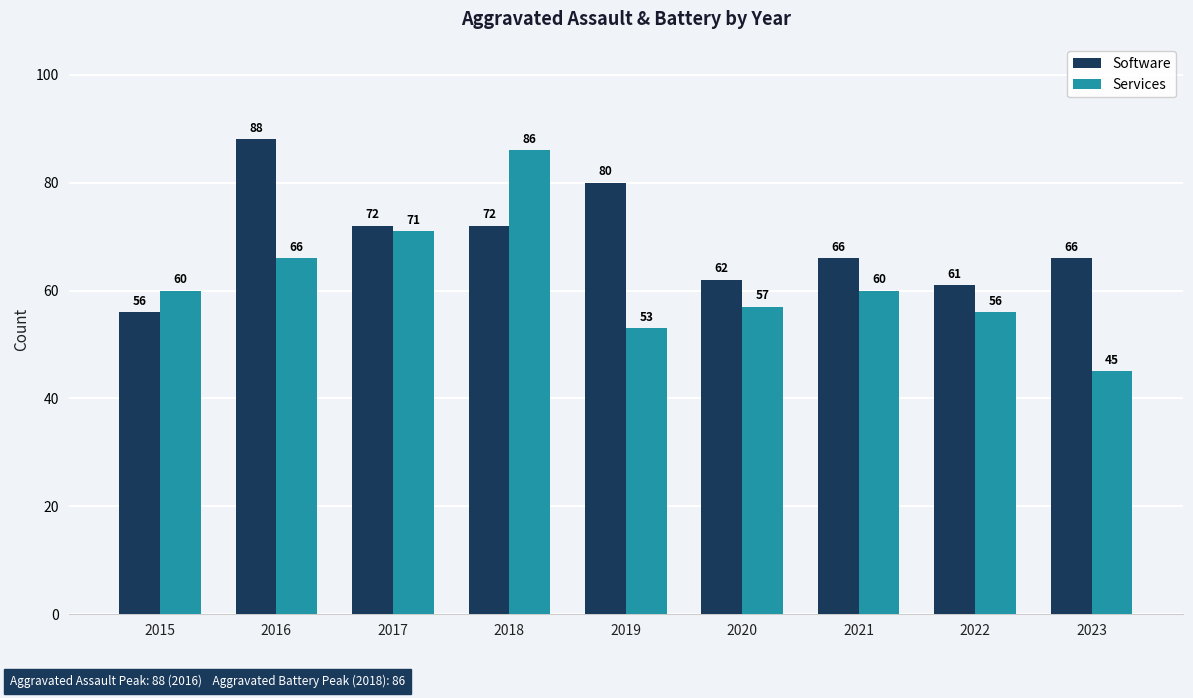

Is the value of Software at 2022 greater than the value of Services at 2023?

Yes